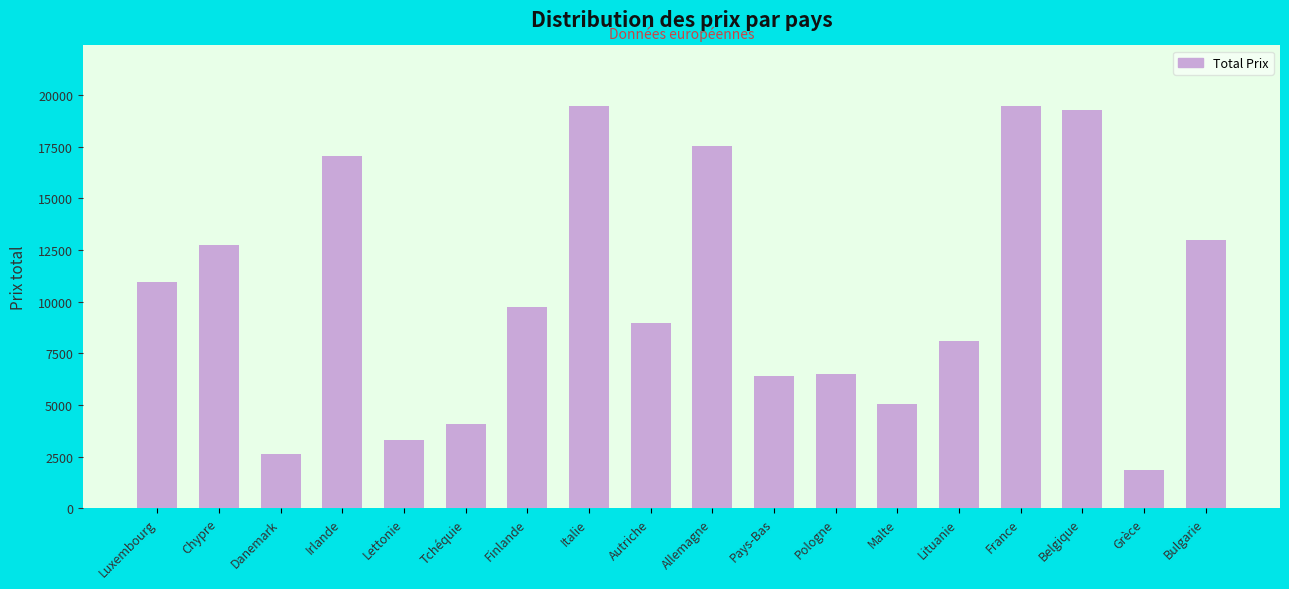

What is the approximate value at Irlande, to the nearest 100?

17000